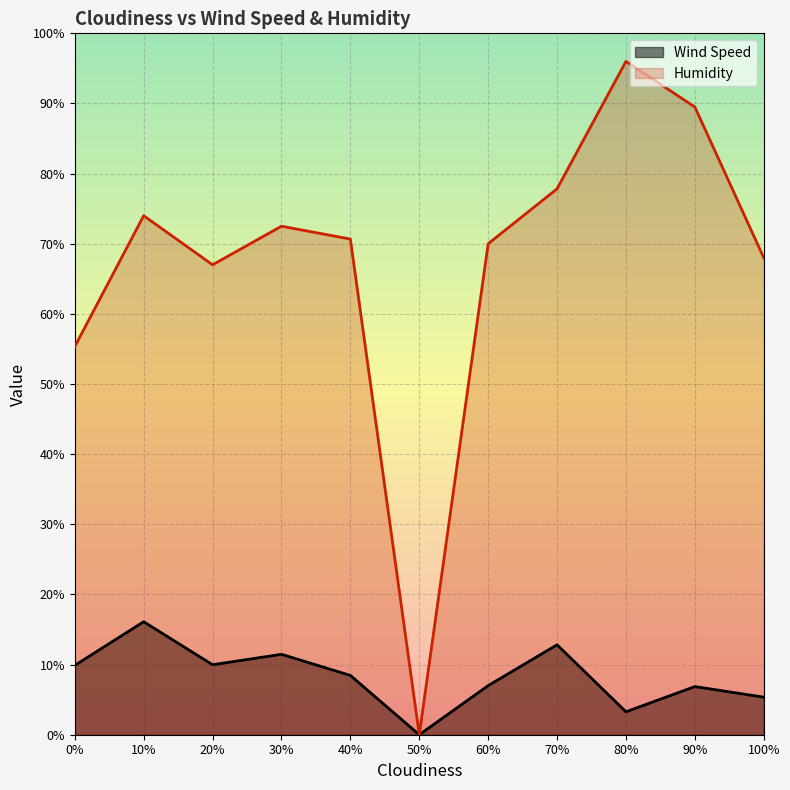

The value of Humidity at 0% is 75.8. True or false?

False